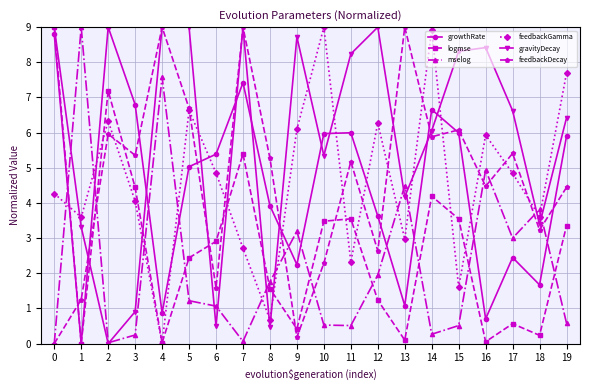

What is the spread (max minus min) of values at 1?

9.0